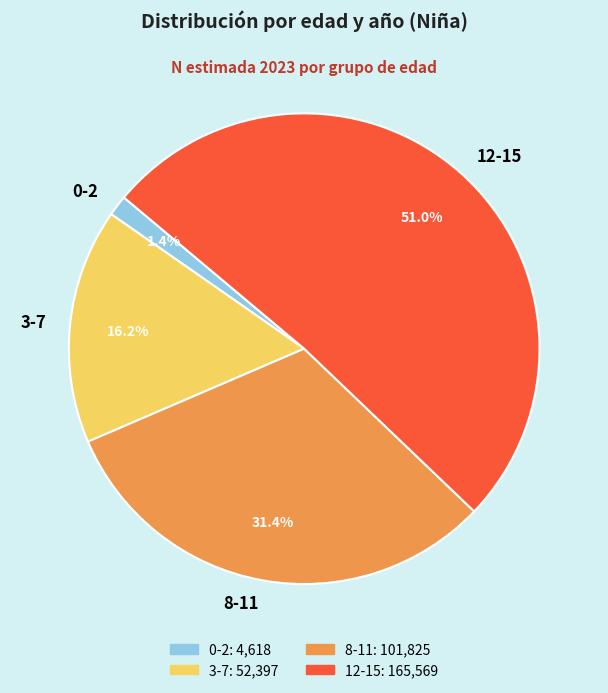

To the nearest percent, what percentage of the pie is 12-15?

51%